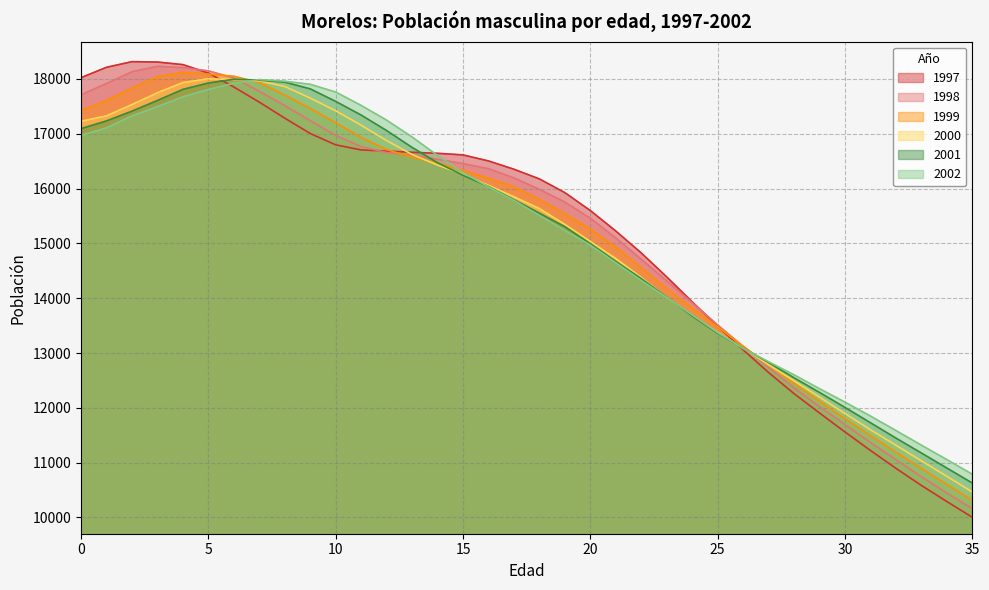

What is the total value across all series at 35?

62357